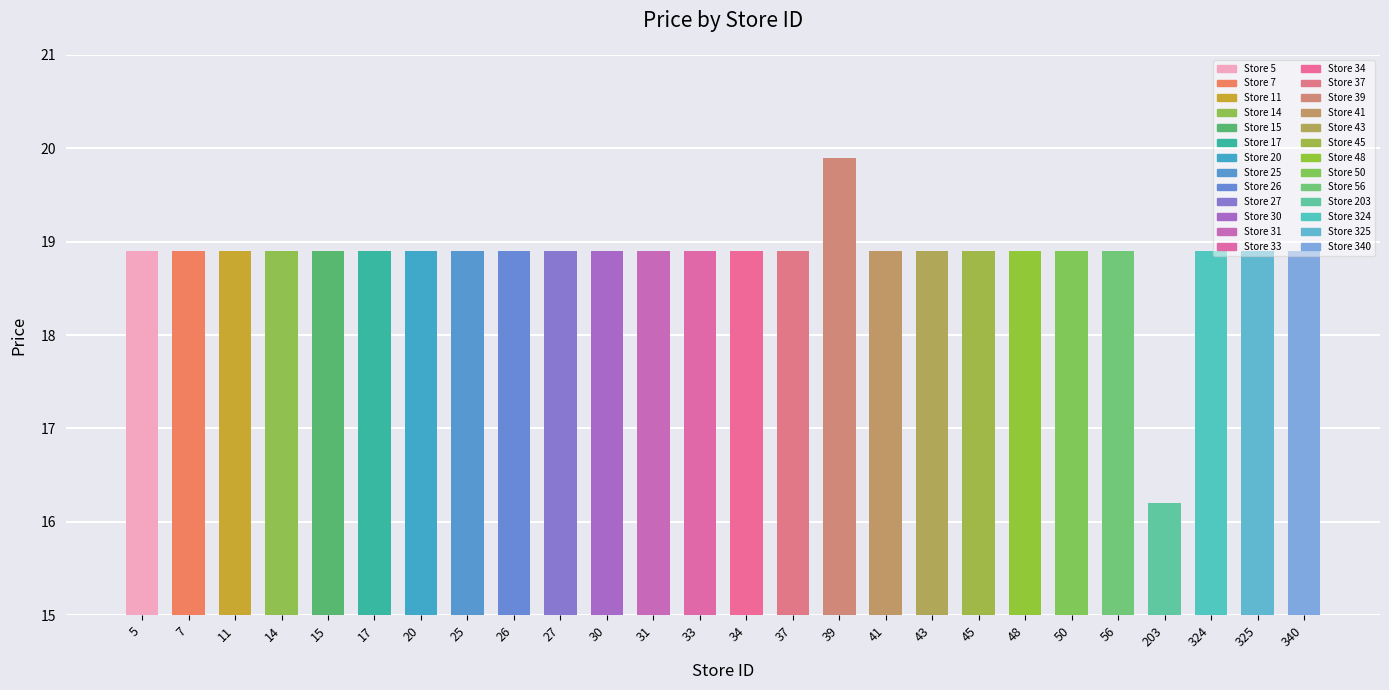

Reading left to right, extract all data points from this chart.

5=18.9	7=18.9	11=18.9	14=18.9	15=18.9	17=18.9	20=18.9	25=18.9	26=18.9	27=18.9	30=18.9	31=18.9	33=18.9	34=18.9	37=18.9	39=19.9	41=18.9	43=18.9	45=18.9	48=18.9	50=18.9	56=18.9	203=16.2	324=18.9	325=18.9	340=18.9